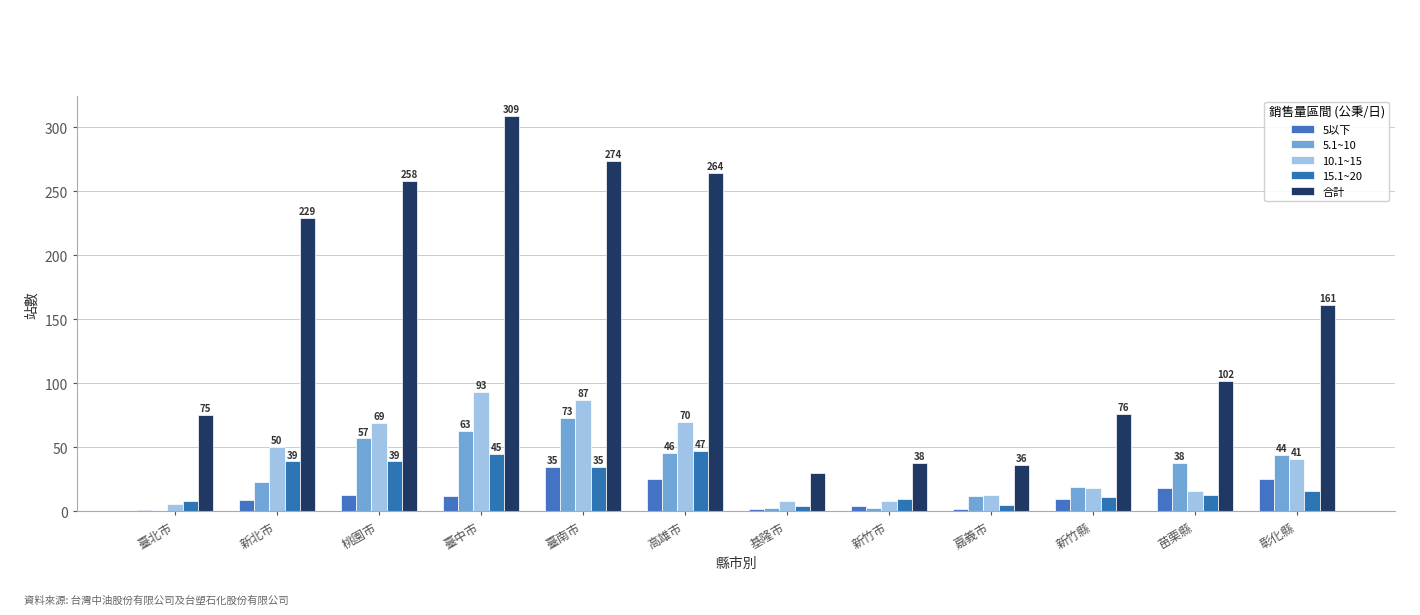

Is the value of 5.1~10 at 桃園市 greater than the value of 合計 at 新竹縣?

No